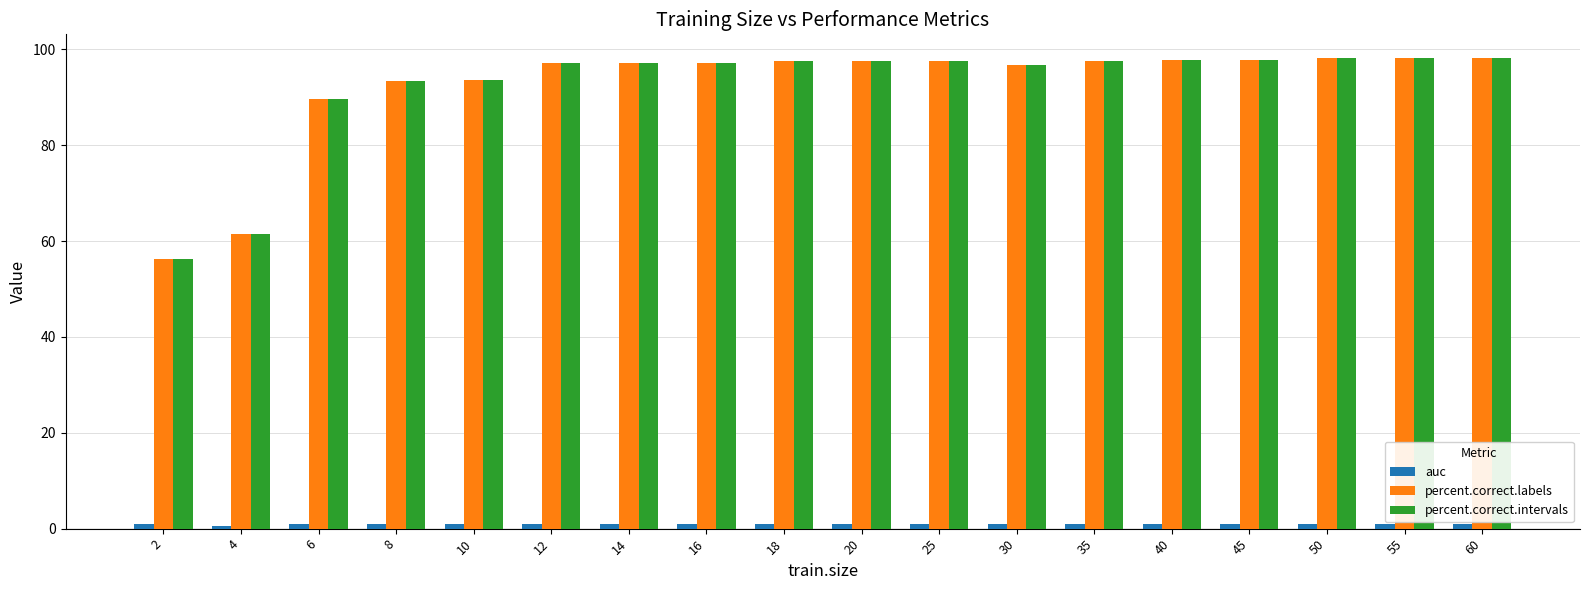

What is the difference between the maximum and second lowest values in the percent.correct.intervals series?

36.7